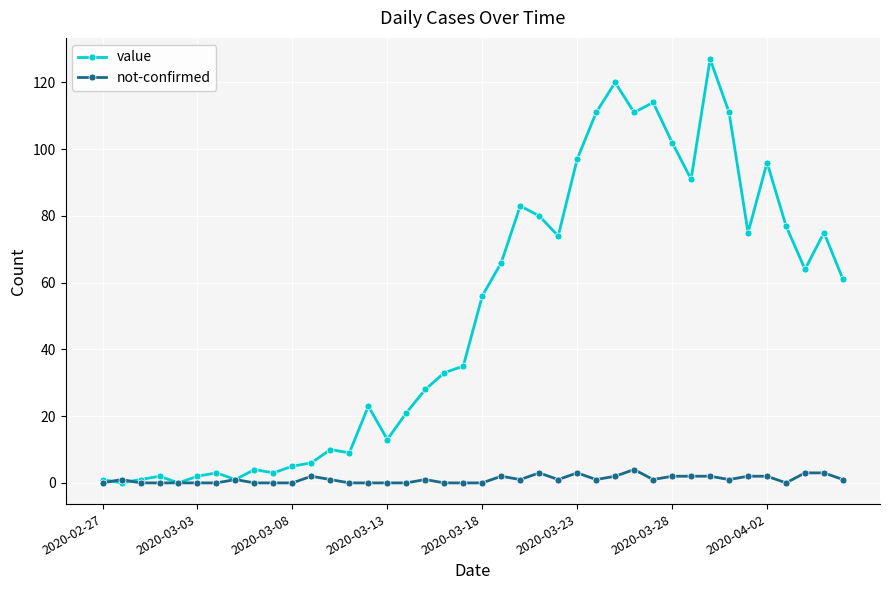

Which series has the largest total across all categories?

value